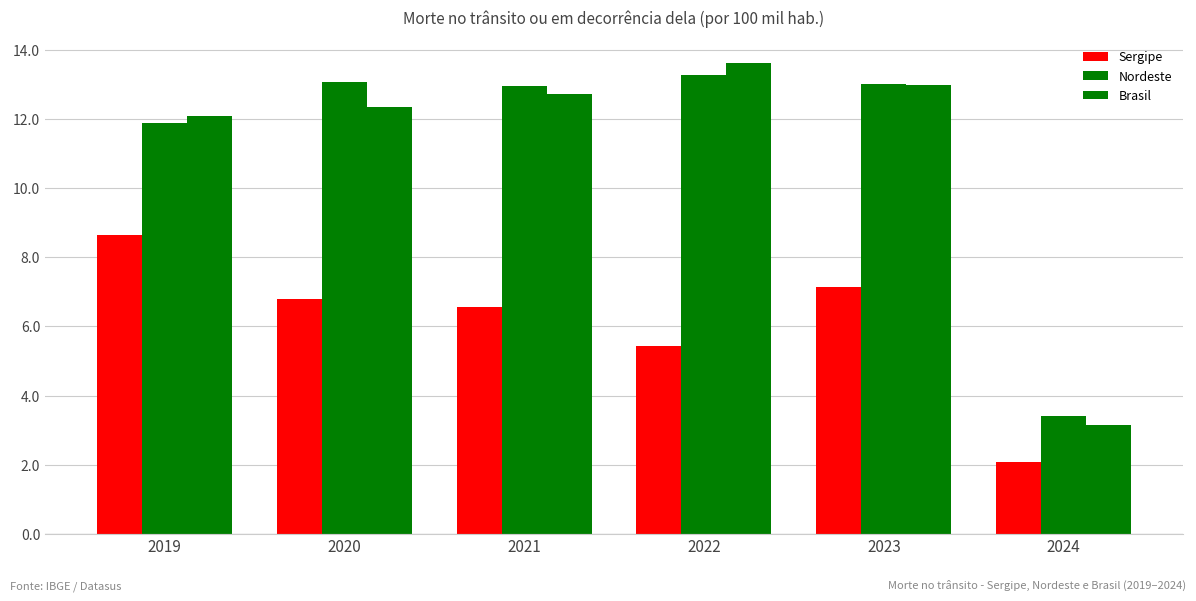

At which category is the sum across all series the highest?

2023